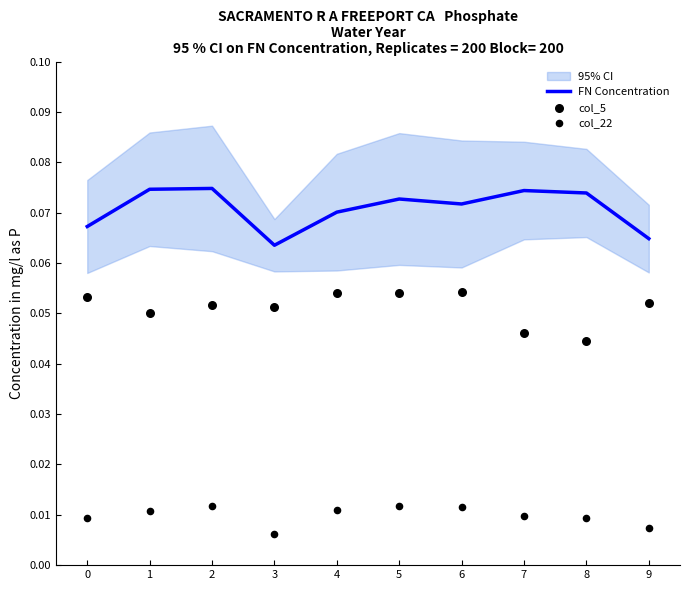

What are all the series names shown in the legend?

FN Concentration, col_5, col_22